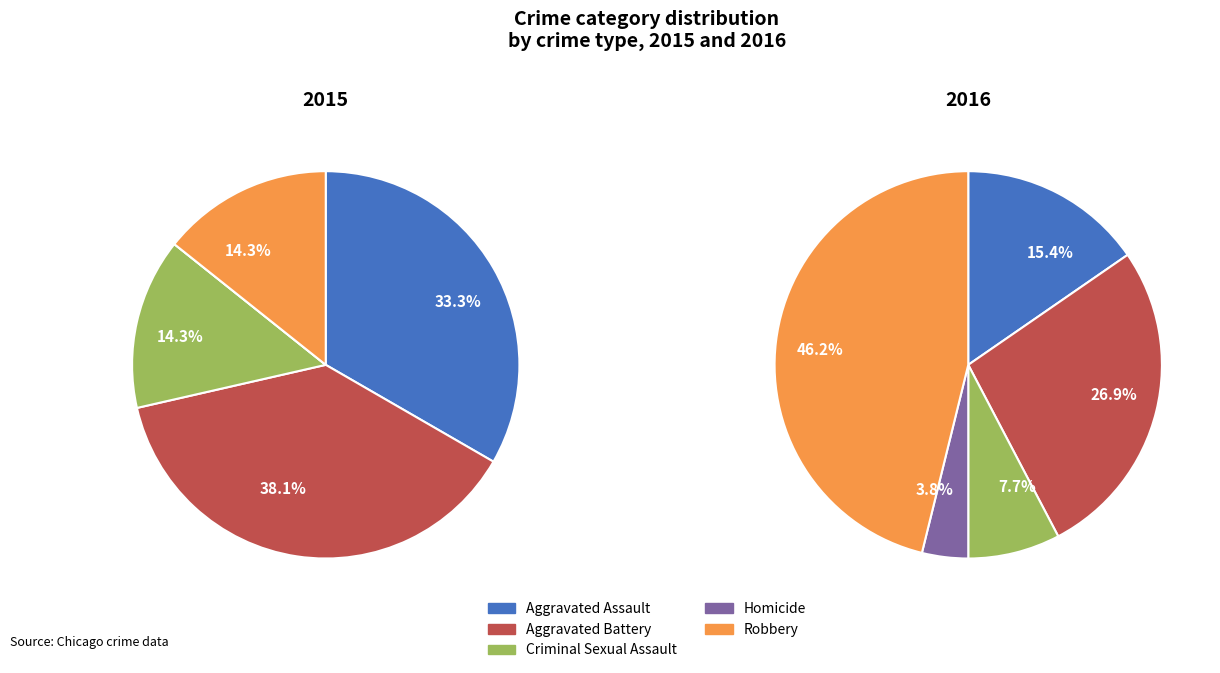

How many segments does this pie chart have?

5